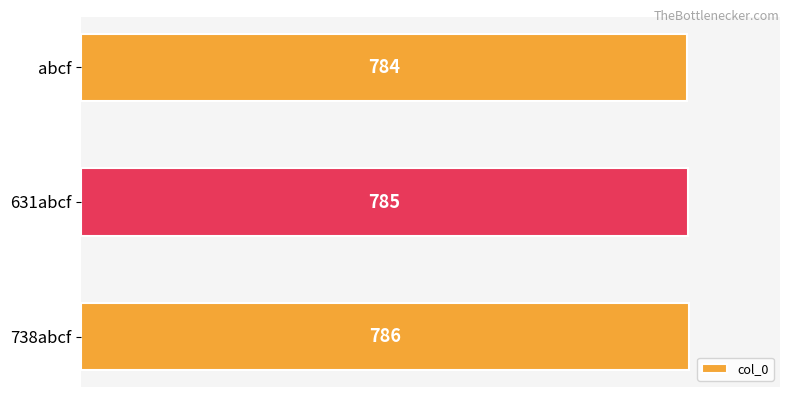

How many values are between 784 and 786?

3